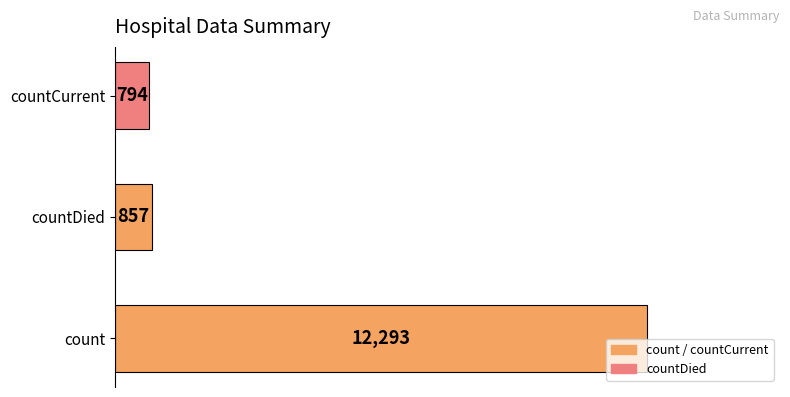

How many values are below 857?

1